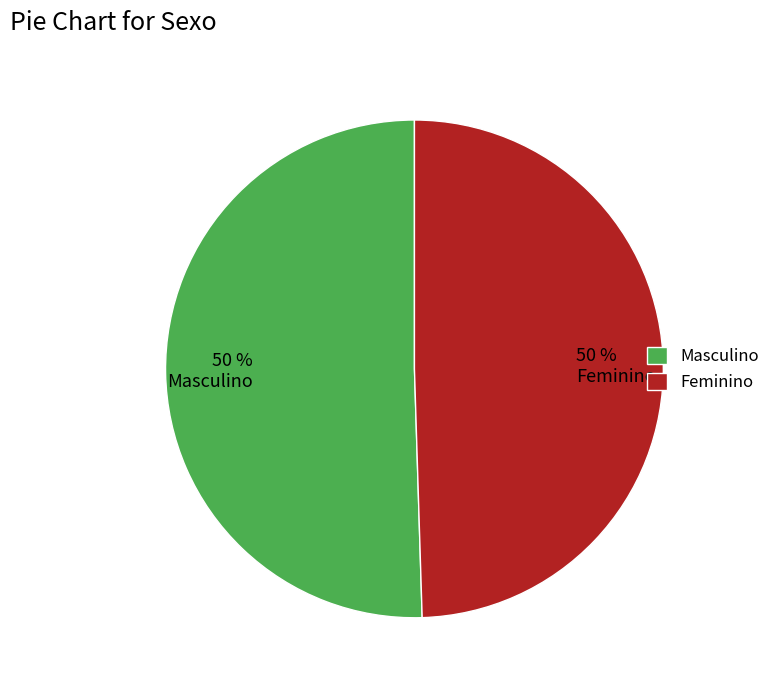

Approximately how many times larger is the value at 50 % Feminino compared to 50 % Masculino?

1.0